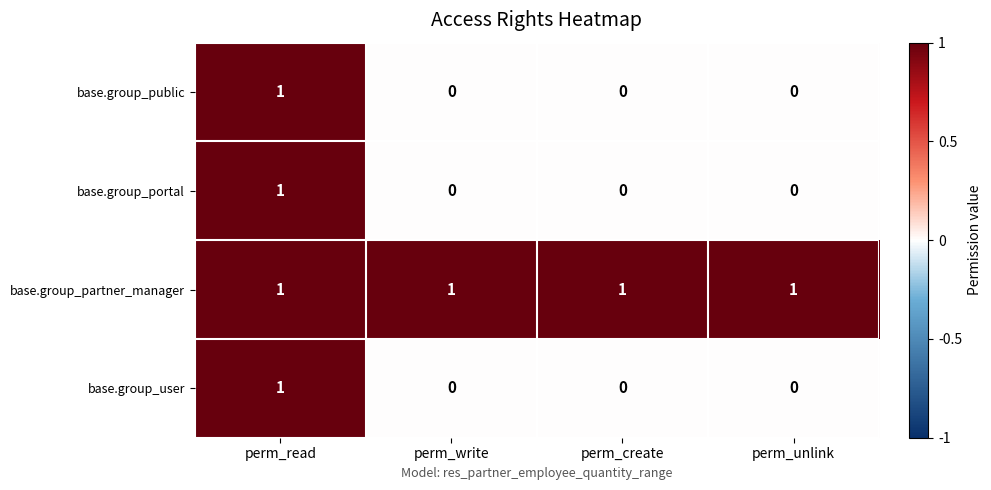

The value of base.group_public at perm_write is 0. True or false?

True